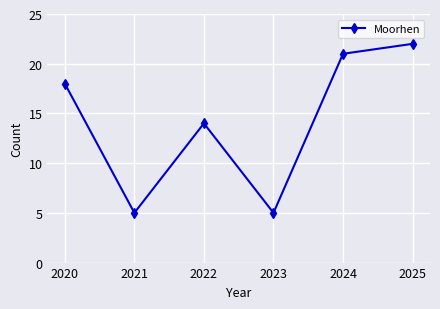

Does the chart have visible grid lines?

Yes